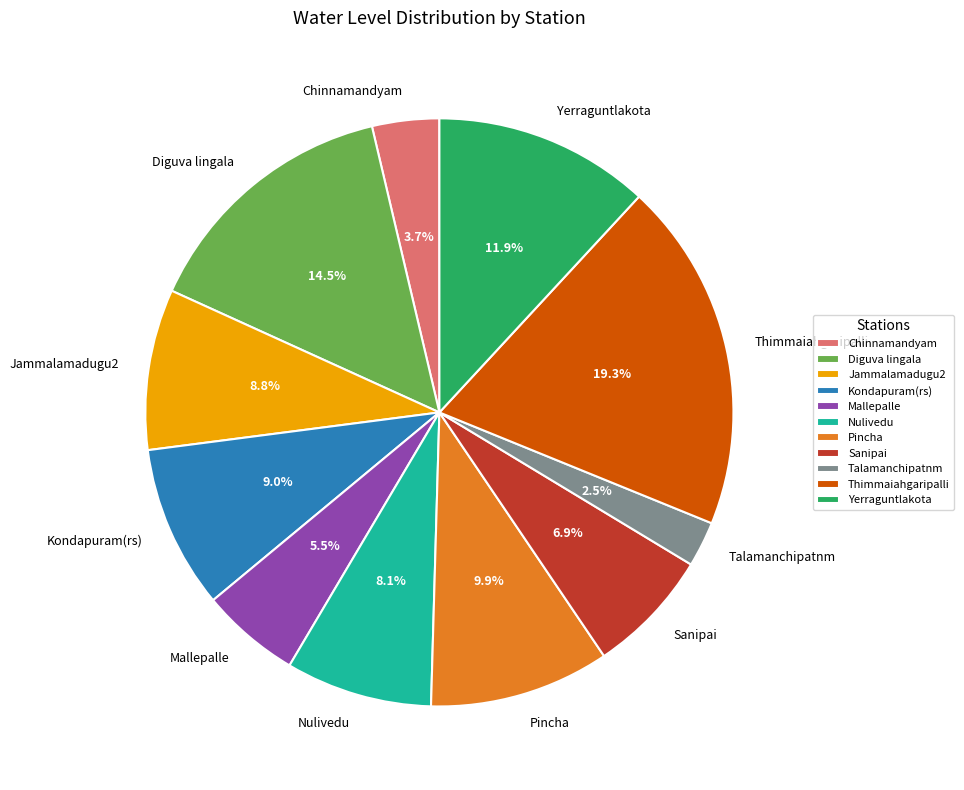

To the nearest percent, what is the difference between the Chinnamandyam and Pincha slice percentages?

6%